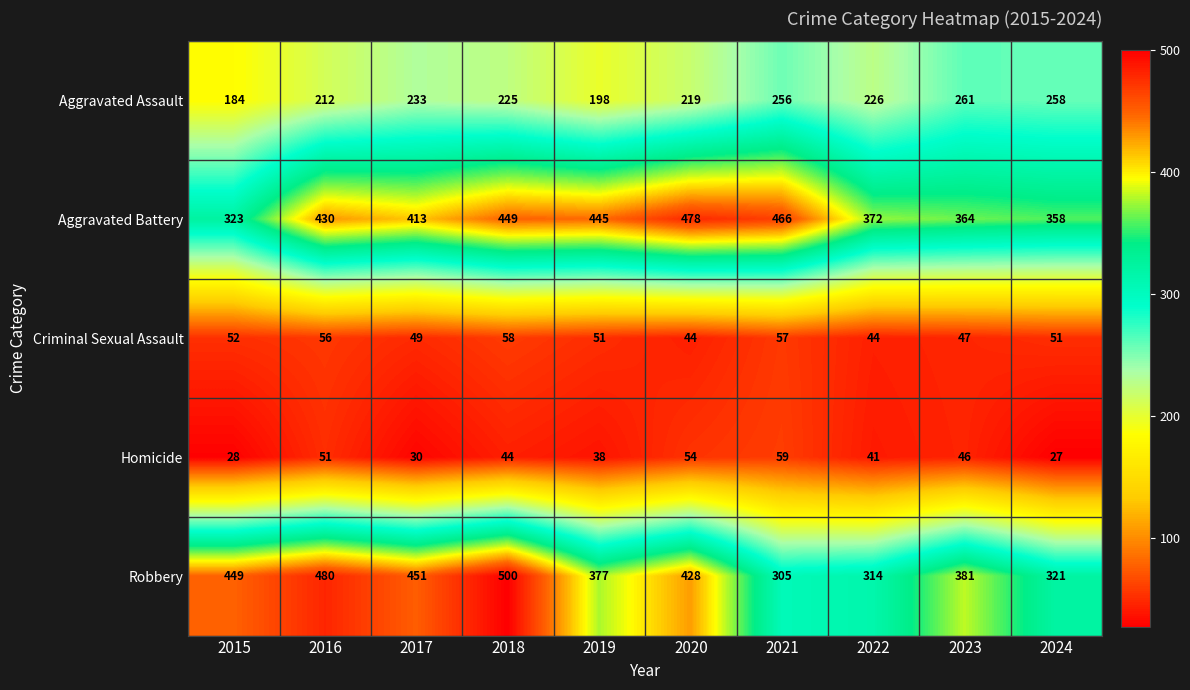

What is the sum of all Homicide values?

418